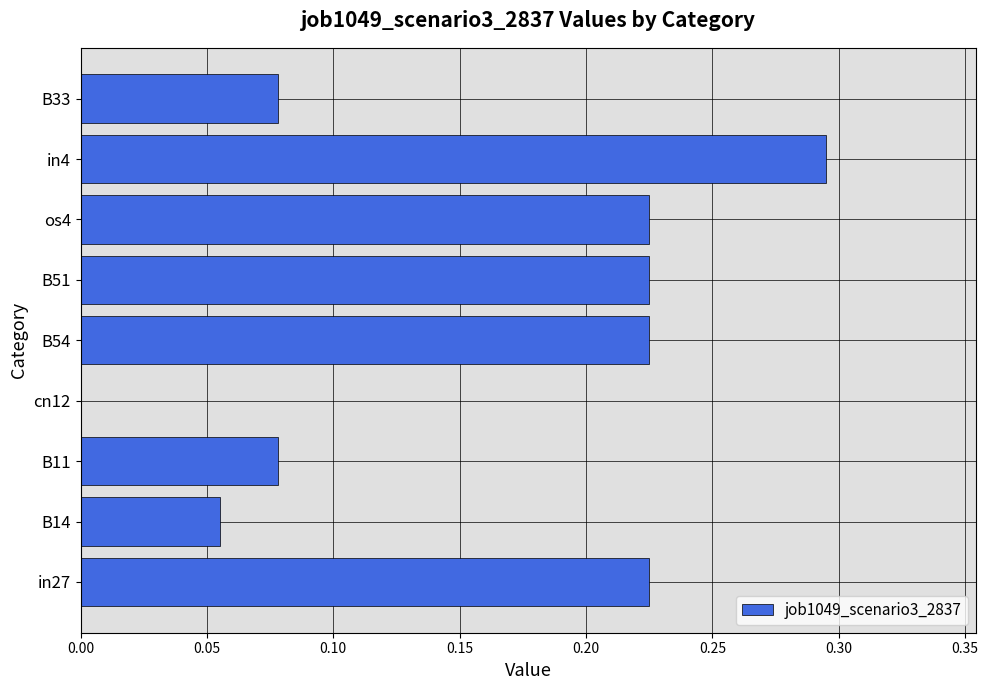

The chart shows a value of -0.1 at cn12. True or false?

False